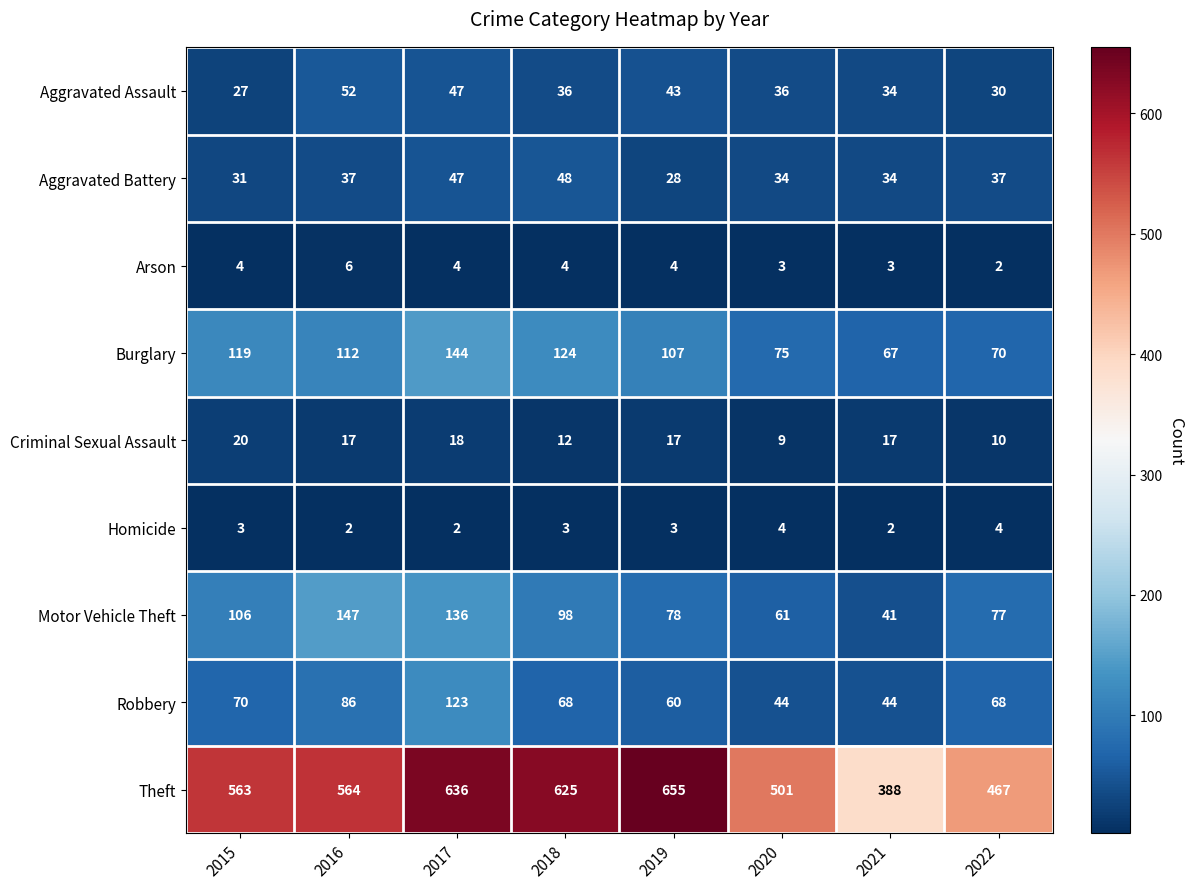

The value of Aggravated Assault at 2015 is 9. True or false?

False